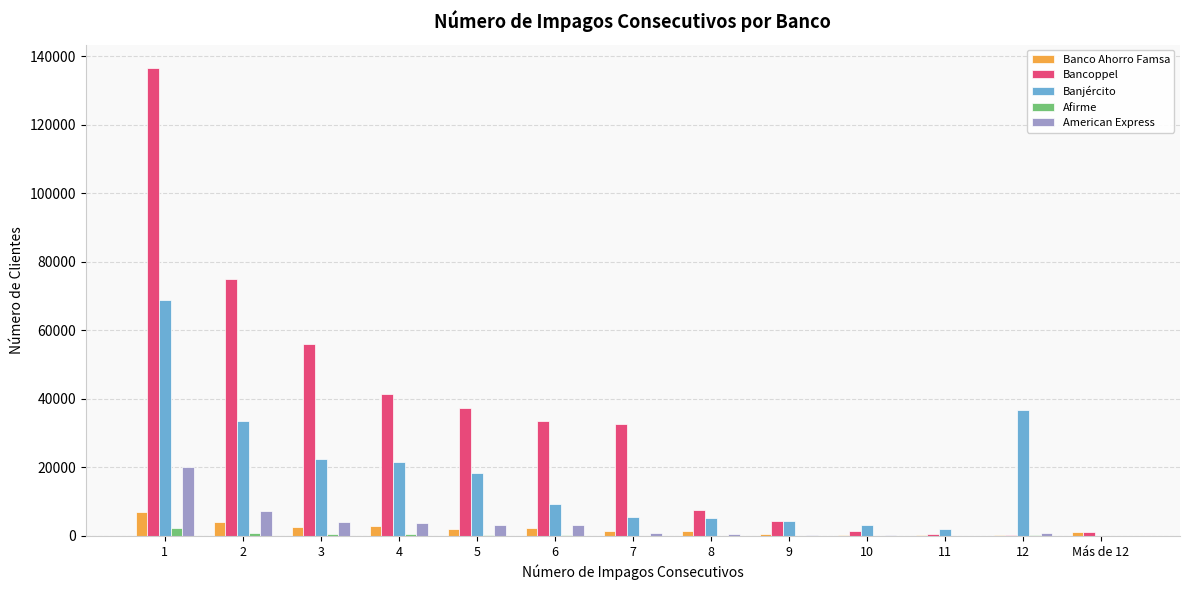

How many values in Banjército are above zero?

12